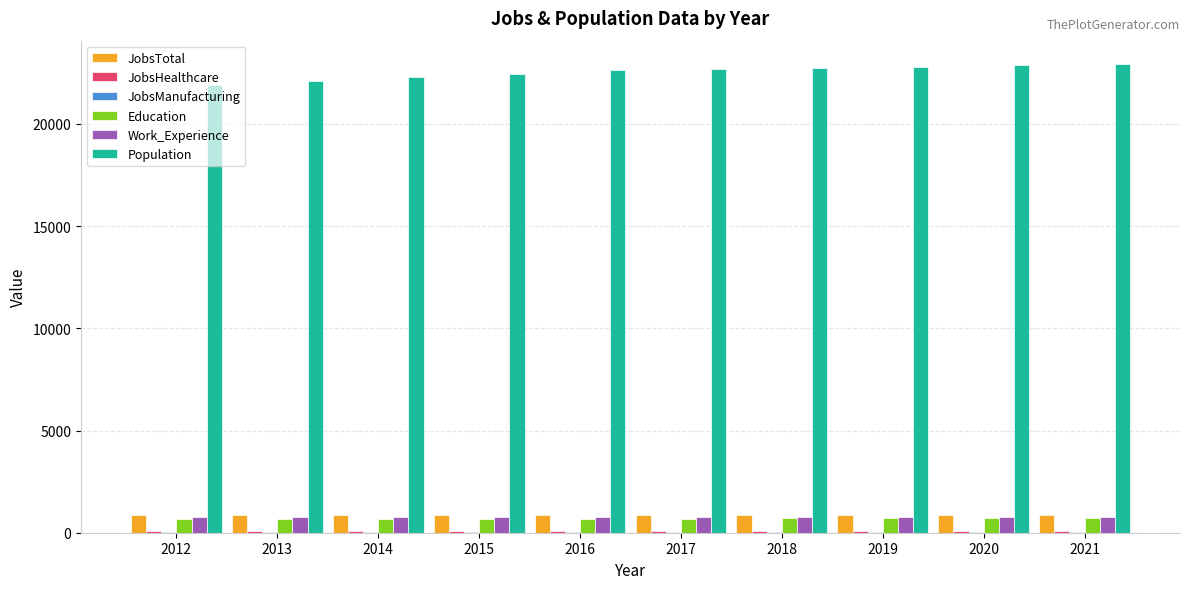

True or false: Education has a value of 692 at 2016.

True